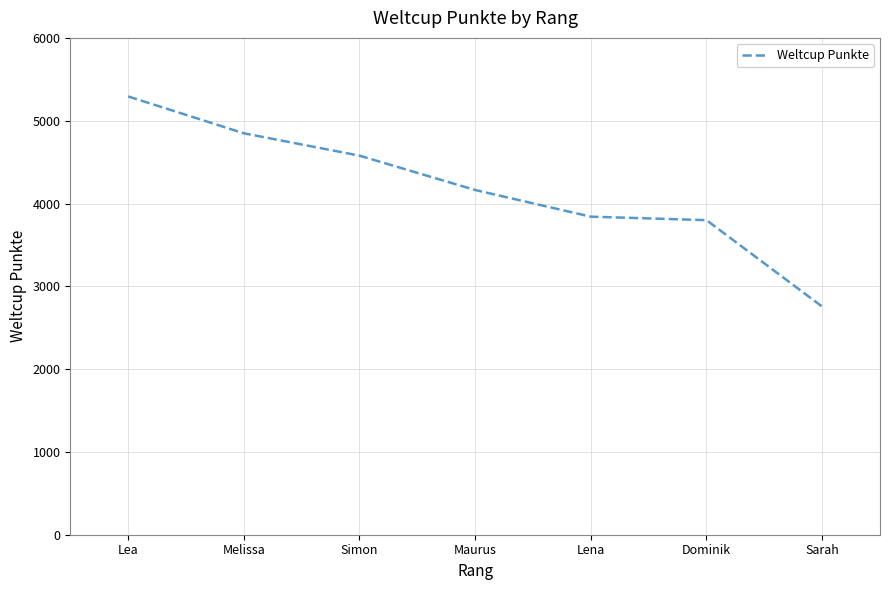

At which label does the data first exceed 4163?

Lea